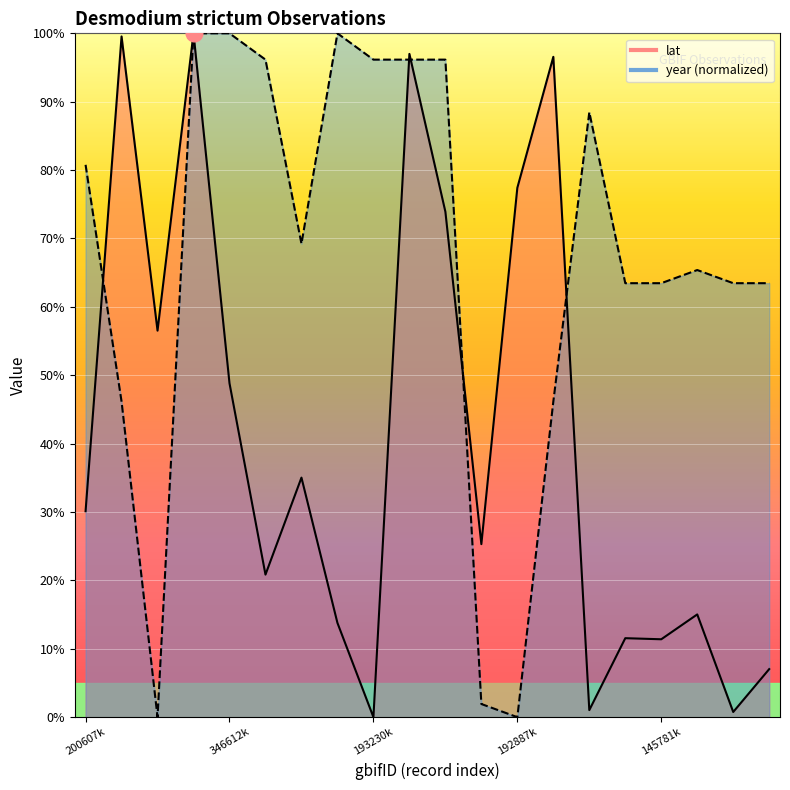

The value of lat (line) at 11 is 14.5. True or false?

False